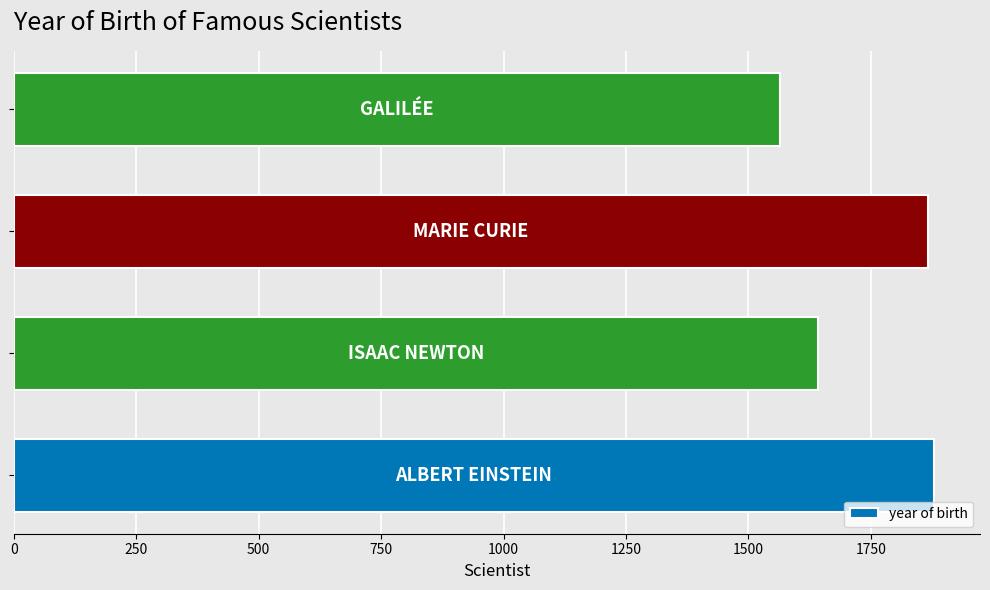

What is the sum of all values?

6953